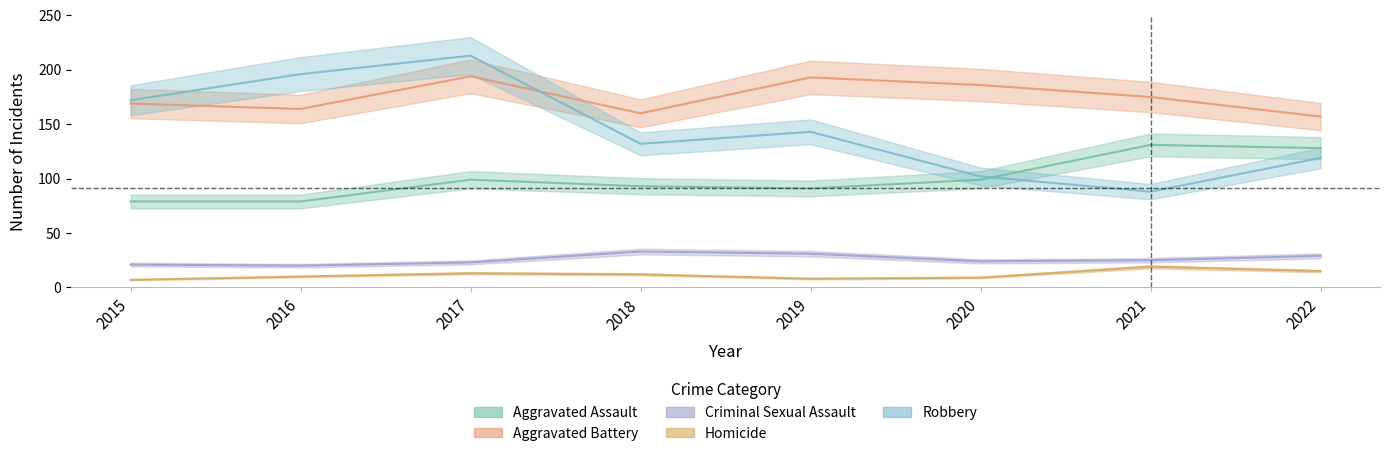

At which label does Homicide reach its peak?

2021